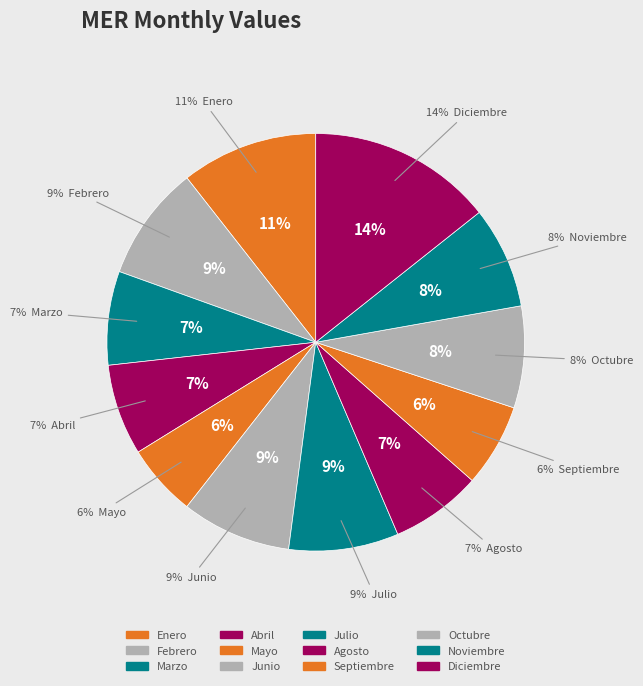

What percentage is the Junio slice, to the nearest percent?

9%